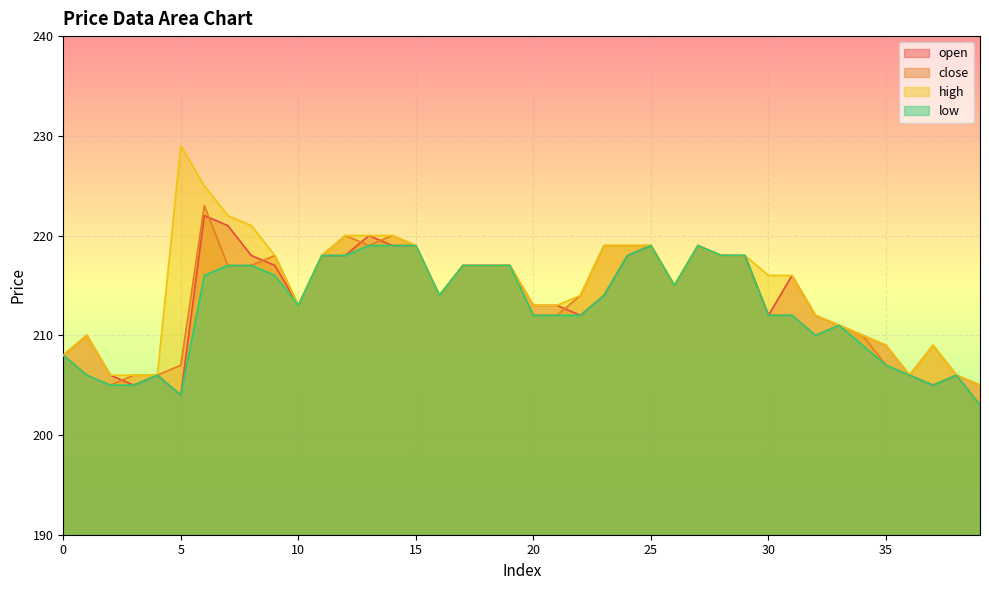

What is the value of the open point at the 13th from the left?

218